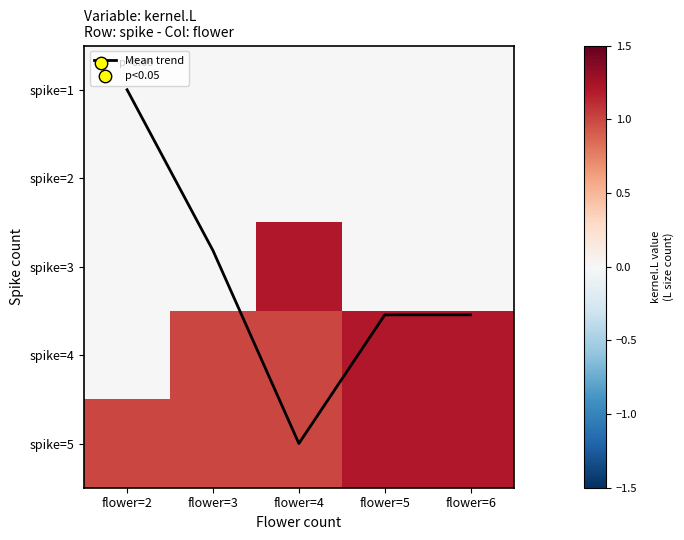

The value of Mean kernel.L trend at flower=6 is 1.4. True or false?

False